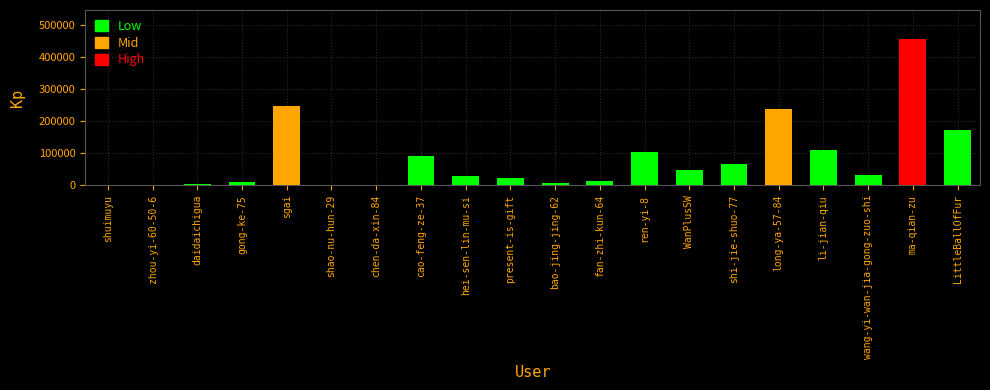

The value at WanPlusSW is 18814. True or false?

False